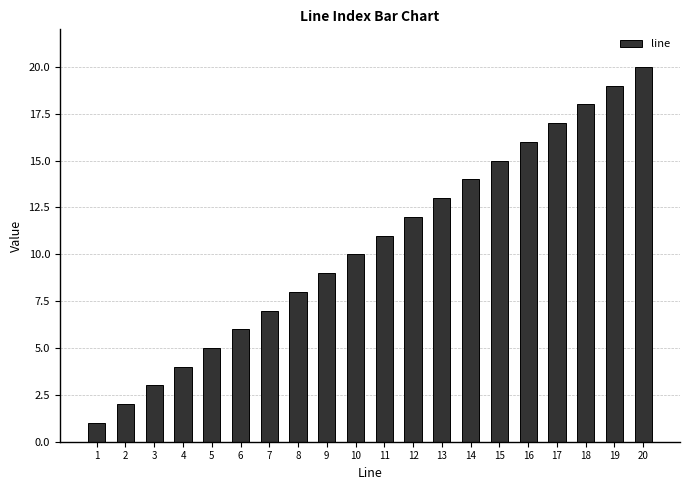

Rank the categories by value from lowest to highest.

1, 2, 3, 4, 5, 6, 7, 8, 9, 10, 11, 12, 13, 14, 15, 16, 17, 18, 19, 20